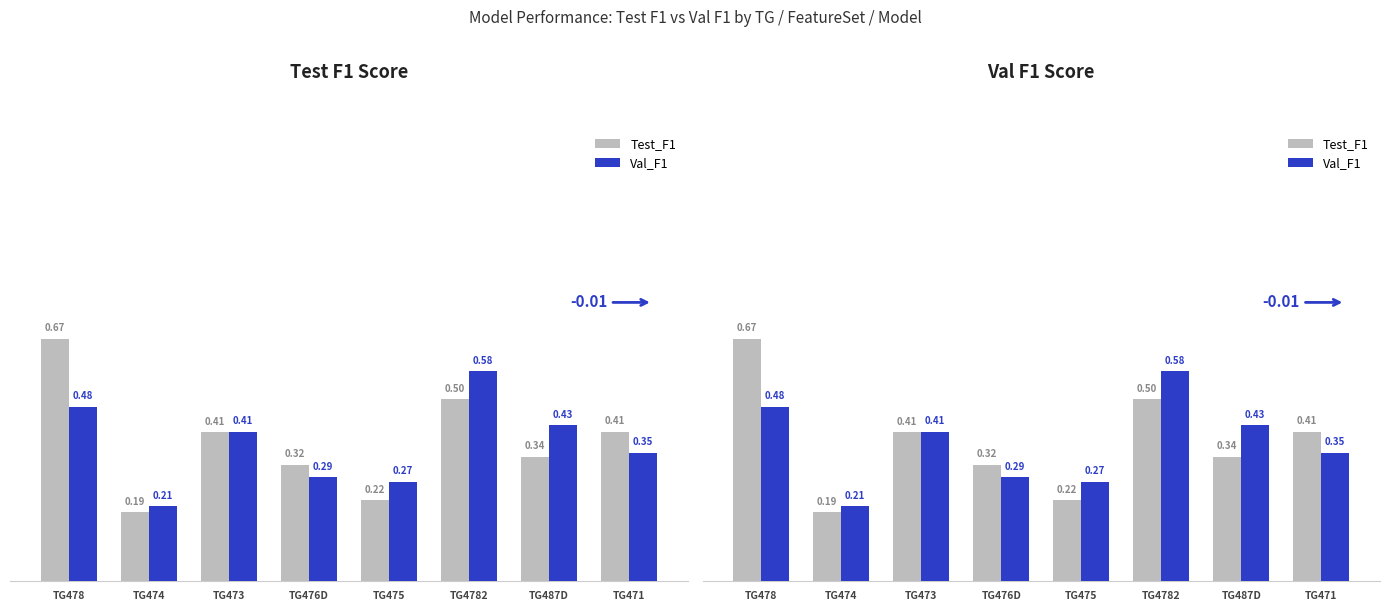

Which label corresponds to the smallest value in the chart?

TG474